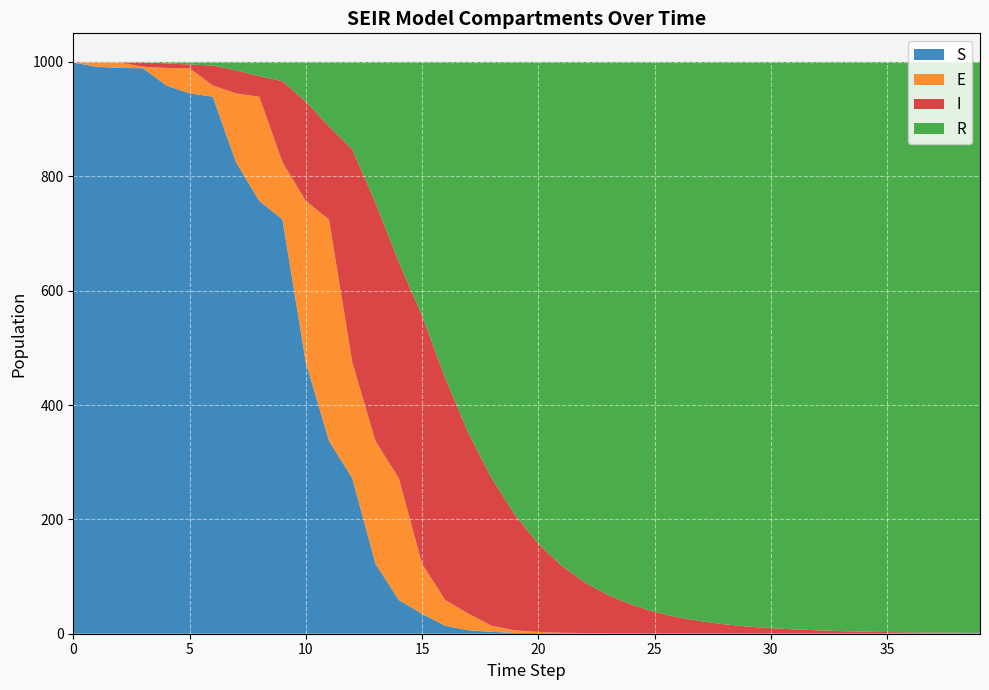

Reading left to right, transcribe all the data shown in this chart.

S: 999.0	991.5	989.5	989.0	958.8	945.0	939.2	824.4	756.9	724.4	474.9	336.9	272.1	122.4	58.9	34.9	13.9	6.0	3.2	1.7	1.2	1.0	0.9	0.9	0.8	0.8	0.8	0.8	0.8	0.8	0.8	0.8	0.8	0.8	0.8	0.8	0.8	0.8	0.8	0.8
E: 0.0	7.5	9.5	2.6	30.7	44.0	19.5	120.6	182.4	100.0	282.0	387.4	202.8	214.6	213.1	87.5	45.1	28.9	10.7	4.3	2.0	0.7	0.3	0.1	0.0	0.0	0.0	0.0	0.0	0.0	0.0	0.0	0.0	0.0	0.0	0.0	0.0	0.0	0.0	0.0
I: 1.0	0.7	0.6	7.9	8.0	6.5	35.0	40.3	35.9	141.8	173.7	163.1	372.2	416.8	378.1	433.9	388.1	315.6	257.8	201.8	154.1	117.5	88.6	66.6	50.1	37.3	28.0	21.0	15.7	11.8	8.8	6.8	5.2	3.8	2.8	2.1	1.6	1.2	0.9	0.7
R: 0.0	0.3	0.4	0.6	2.5	4.5	6.2	14.7	24.9	33.8	69.4	112.5	152.9	246.3	349.9	443.7	552.9	649.5	728.3	792.2	842.8	880.8	910.2	932.4	949.0	961.8	971.2	978.1	983.4	987.4	990.3	992.4	994.0	995.4	996.4	997.1	997.6	998.0	998.2	998.5